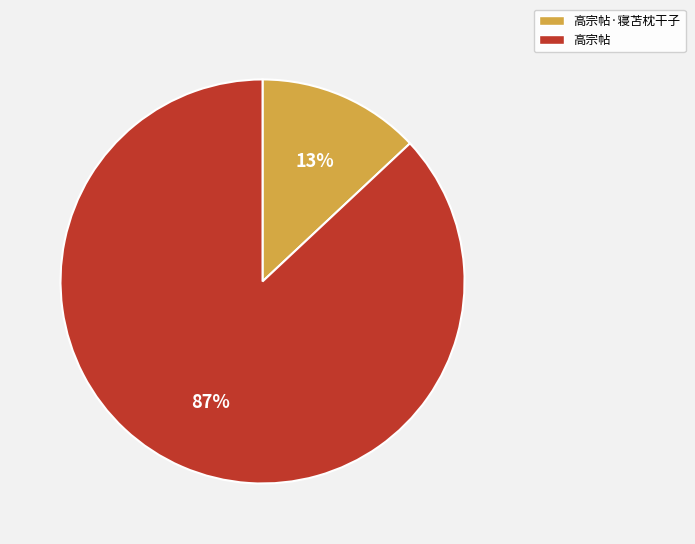

To the nearest percent, what is the combined percentage of 高宗帖·寝苫枕干子 and 高宗帖?

100%